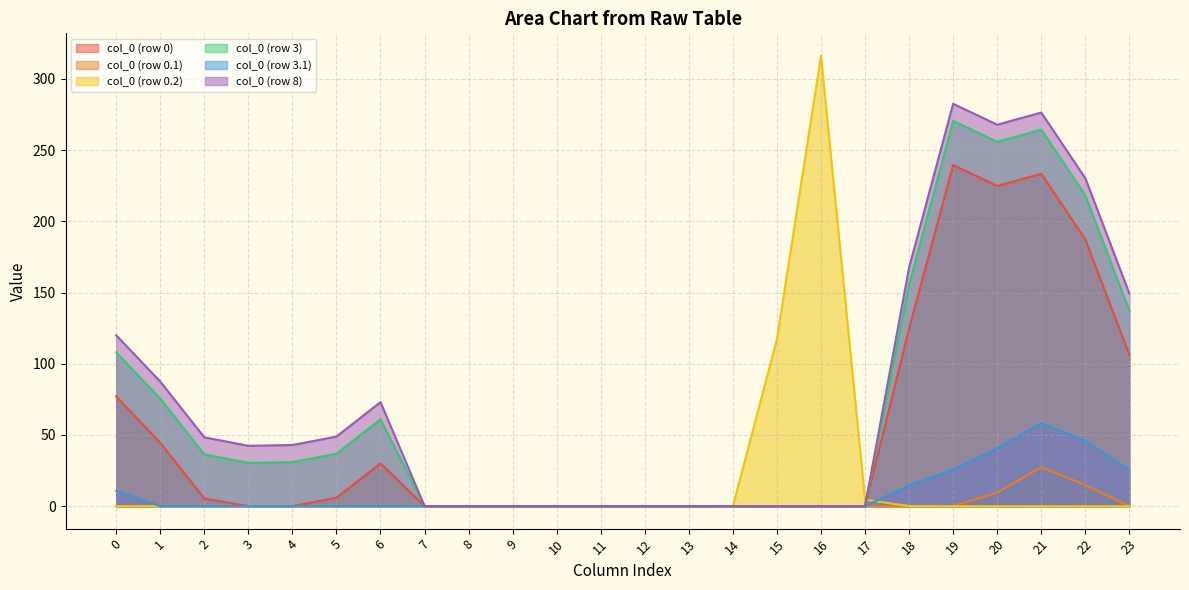

Rank the series by their maximum value, from highest to lowest.

col_0 (row 0.2), col_0 (row 8), col_0 (row 3), col_0 (row 0), col_0 (row 3.1), col_0 (row 0.1)